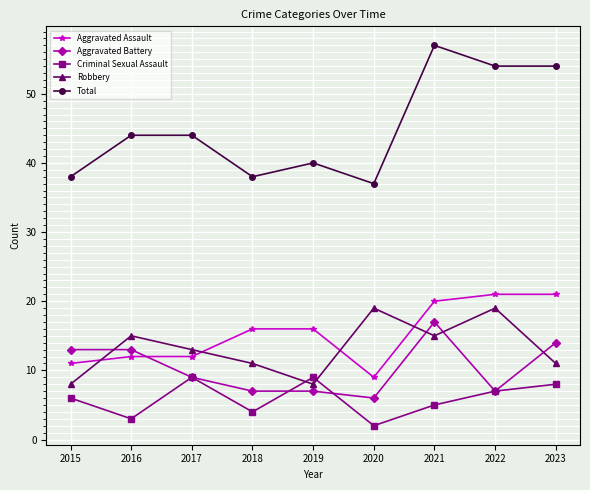

What is the difference between the Aggravated Assault values at 2015 and 2018?

5